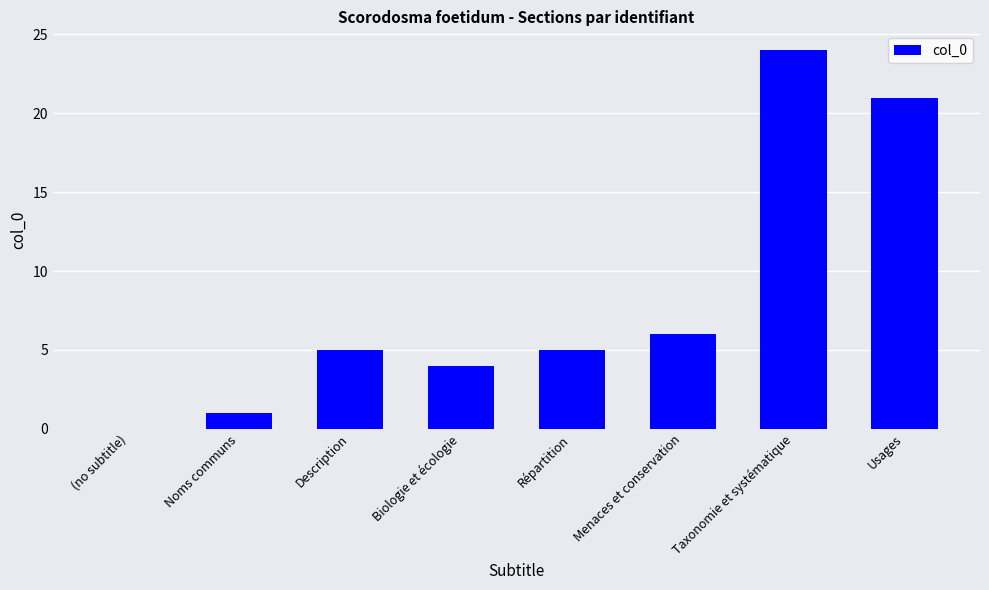

Which label corresponds to the largest value in the chart?

Taxonomie et systématique